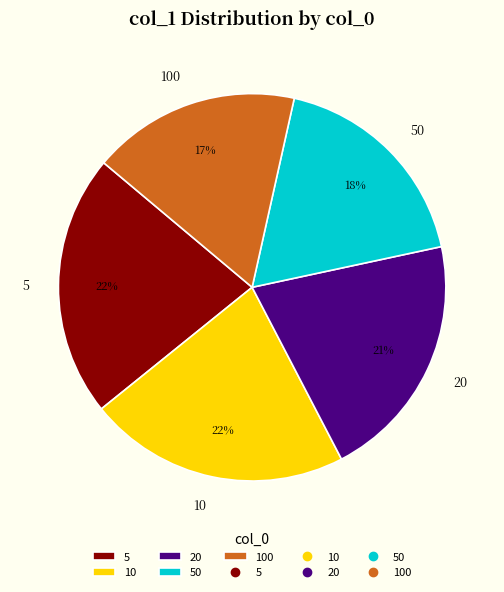

To the nearest percent, what is the difference between the 50 and 20 slice percentages?

3%